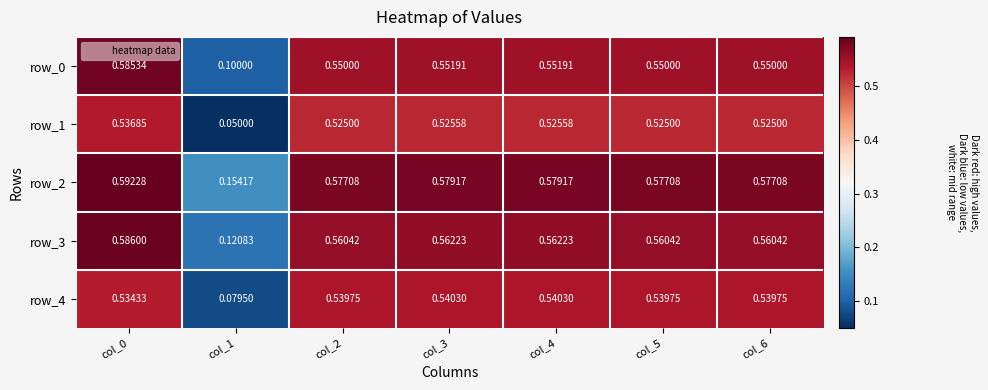

At which label does row_2 reach its minimum?

col_1